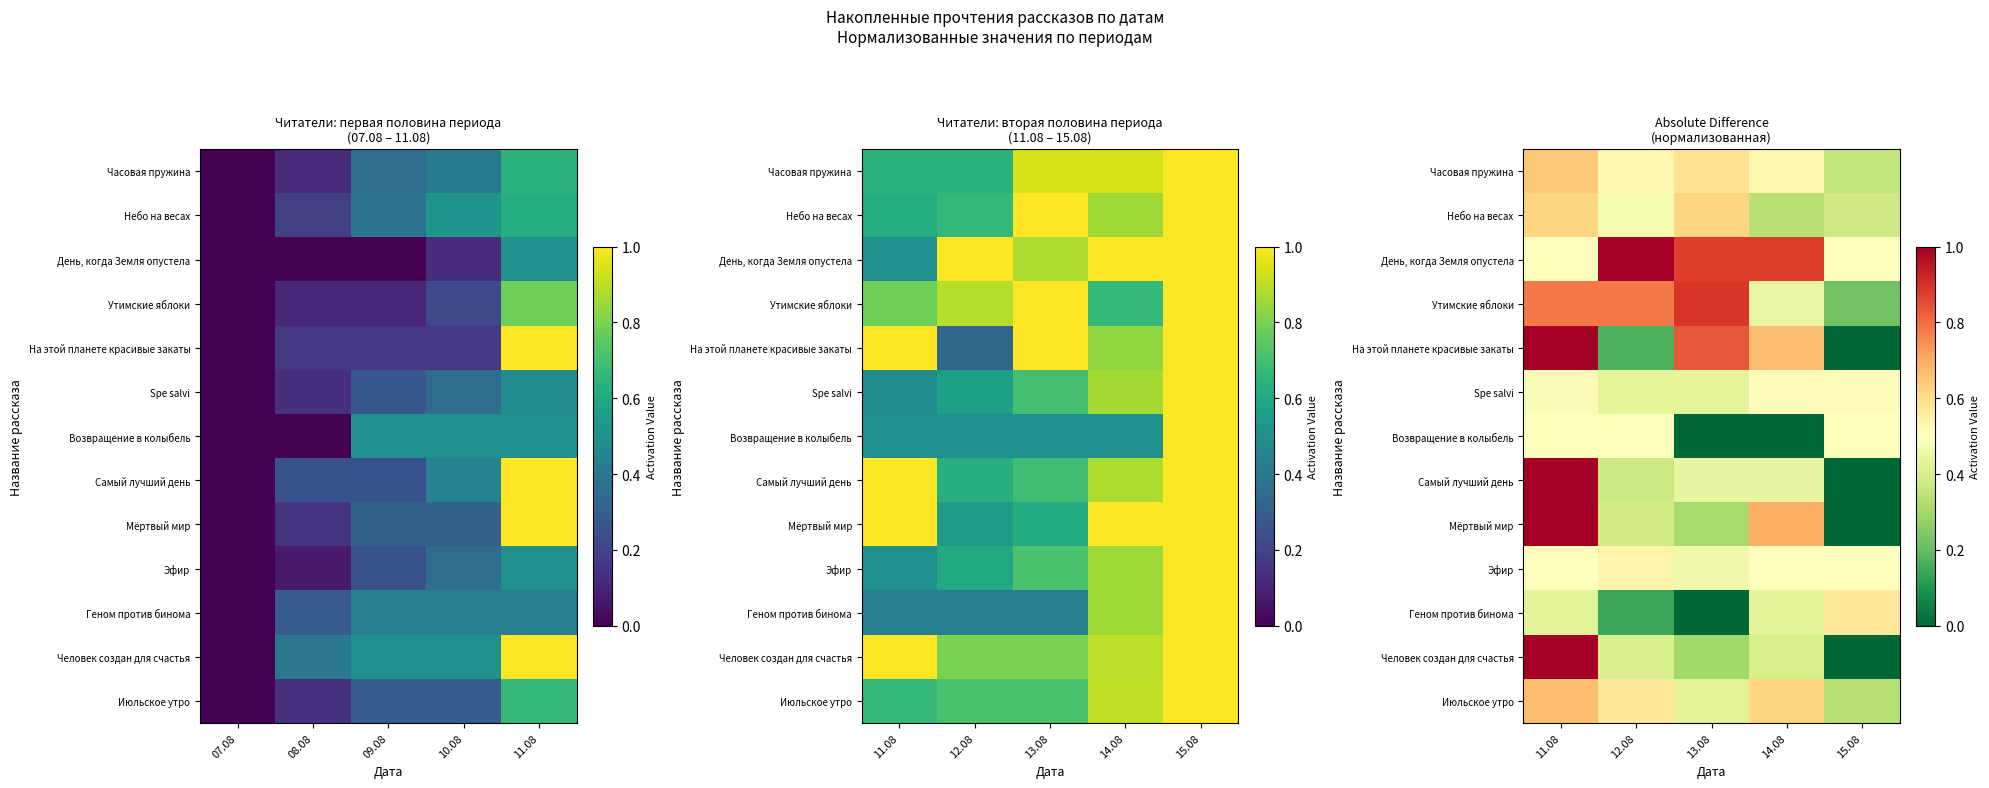

List the series in order of their peak value, lowest first.

Возвращение в колыбель, Spe salvi, Эфир, Геном против бинома, Небо на весах, Часовая пружина, Июльское утро, Утимские яблоки, День, когда Земля опустела, На этой планете красивые закаты, Самый лучший день, Мёртвый мир, Человек создан для счастья